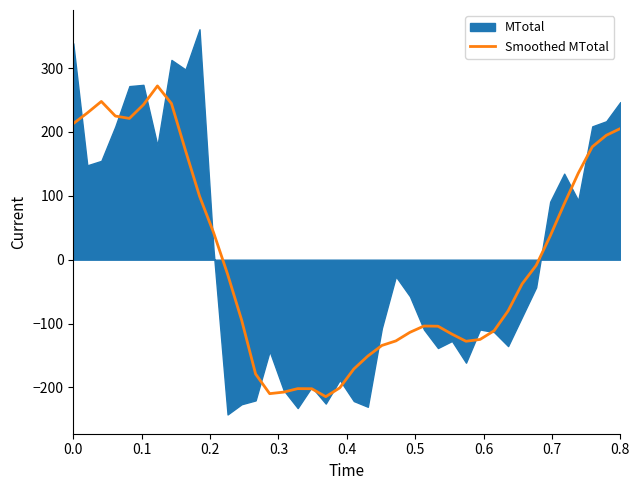

What is the lowest value of the Smoothed MTotal series?

-214.4